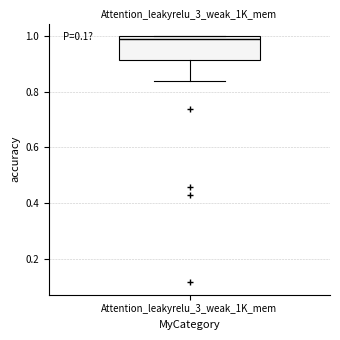

Read this box plot against the y-axis: the position of the median line, the range covered by the box, and the ends of both whiskers. The values are not printed on the chart, so give them approximately, as read against the axis.

median 0.98, box 0.92 to 1.00, whiskers 0.84 to 1.00